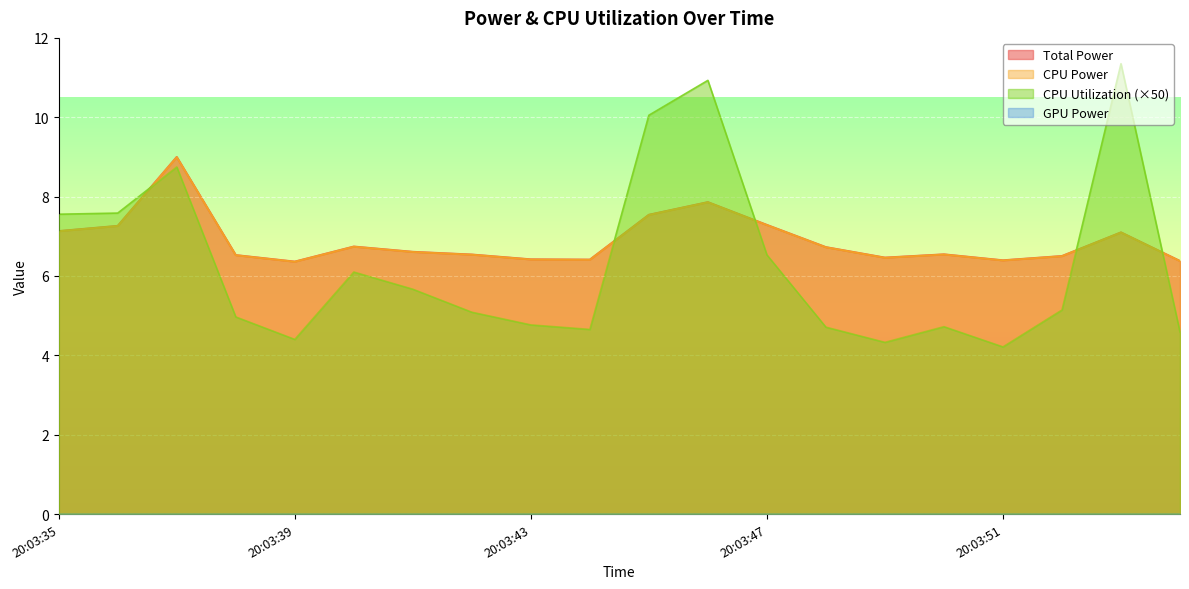

How many lines are shown in the chart?

4